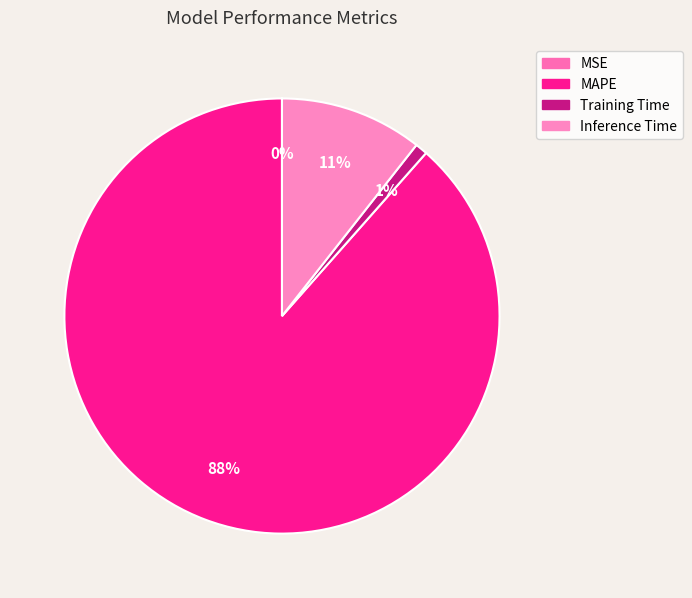

Which slice is the largest?

MAPE